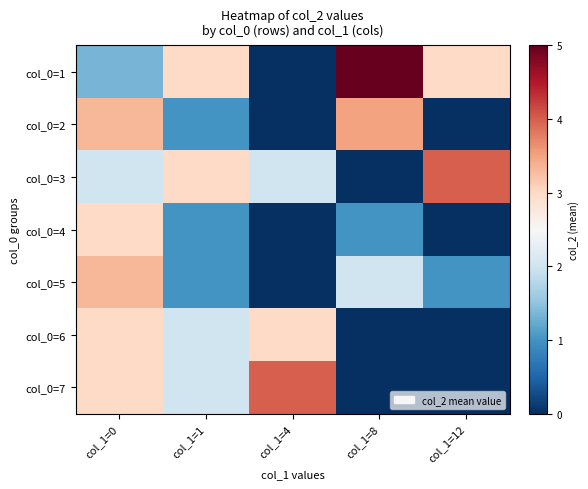

Rank the series at col_1=0 from lowest to highest value.

col_0=1, col_0=3, col_0=4, col_0=6, col_0=7, col_0=2, col_0=5